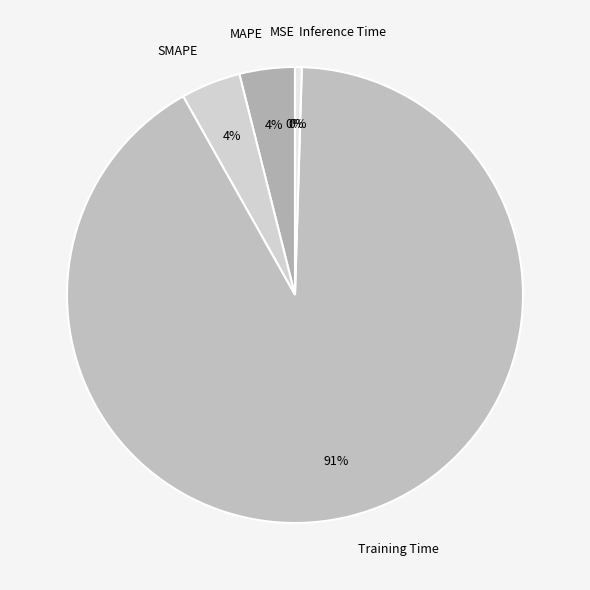

Does Training Time account for over 50% of the chart?

Yes